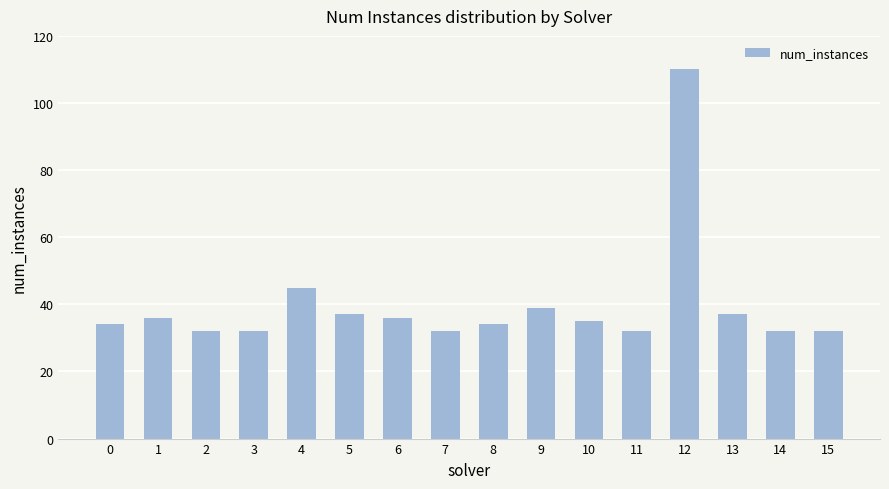

True or false: the data shows 36 at 6.

True